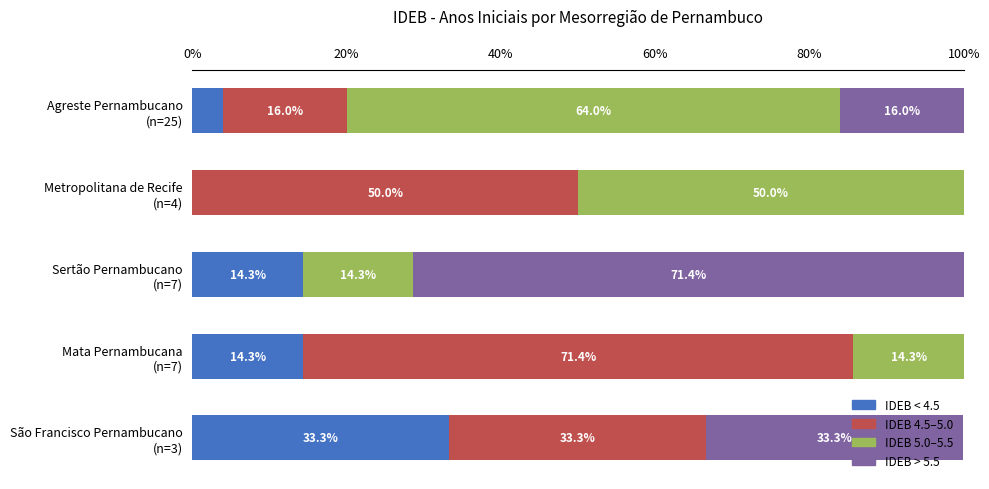

What is the sum of all IDEB < 4.5 values?

65.9